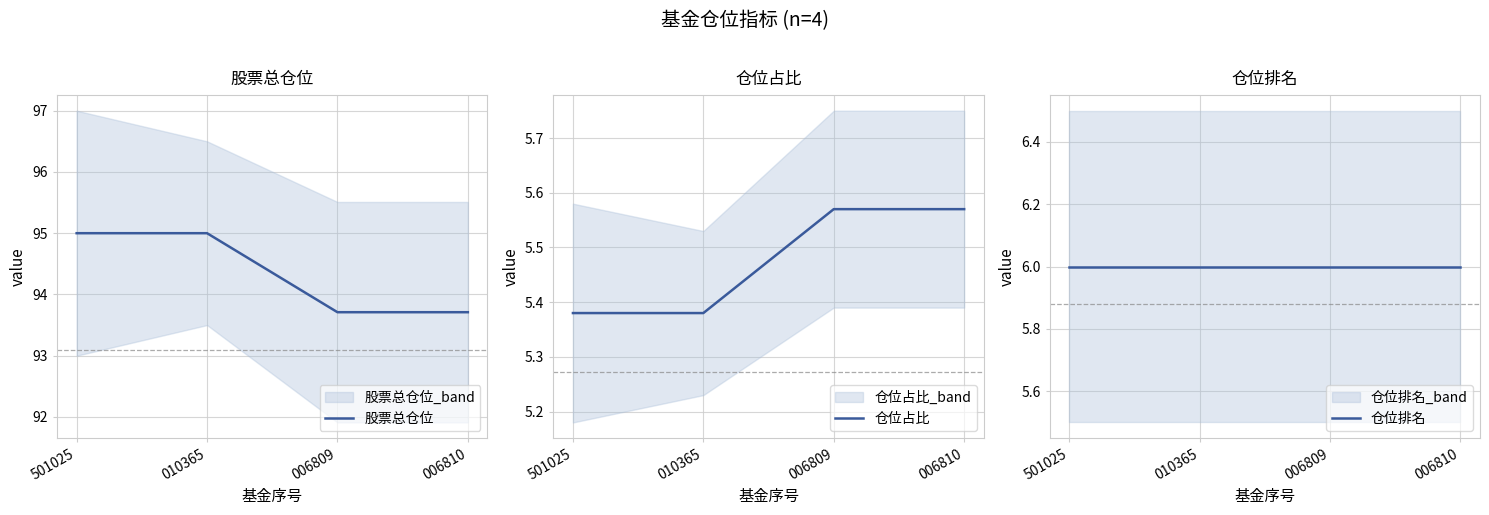

Count the 股票总仓位 values in the range 93 to 95.

4